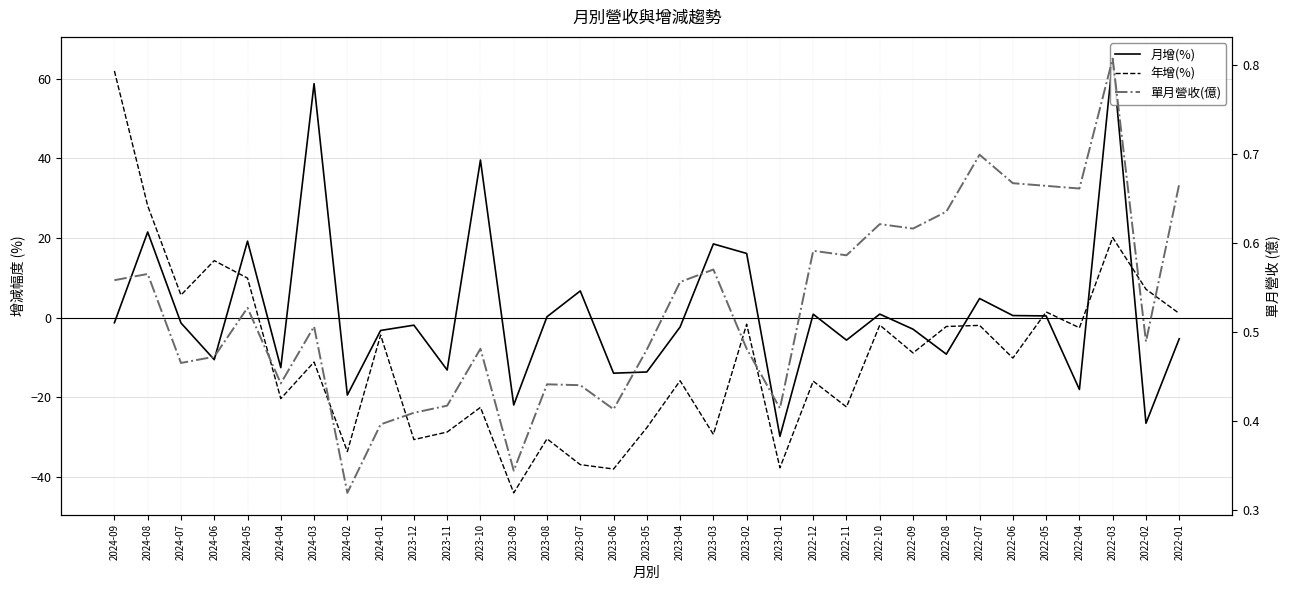

What is the average value of the 單月營收(億) series?

0.5